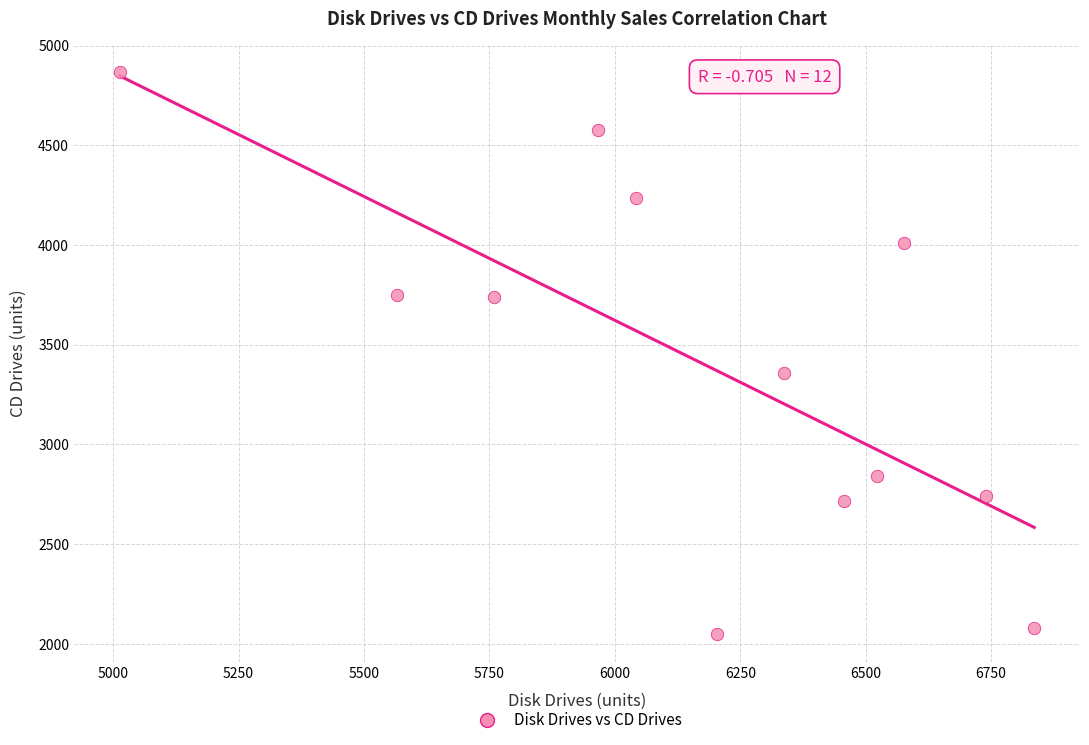

What Y value in the scatter plot is closest to 3457?

3358